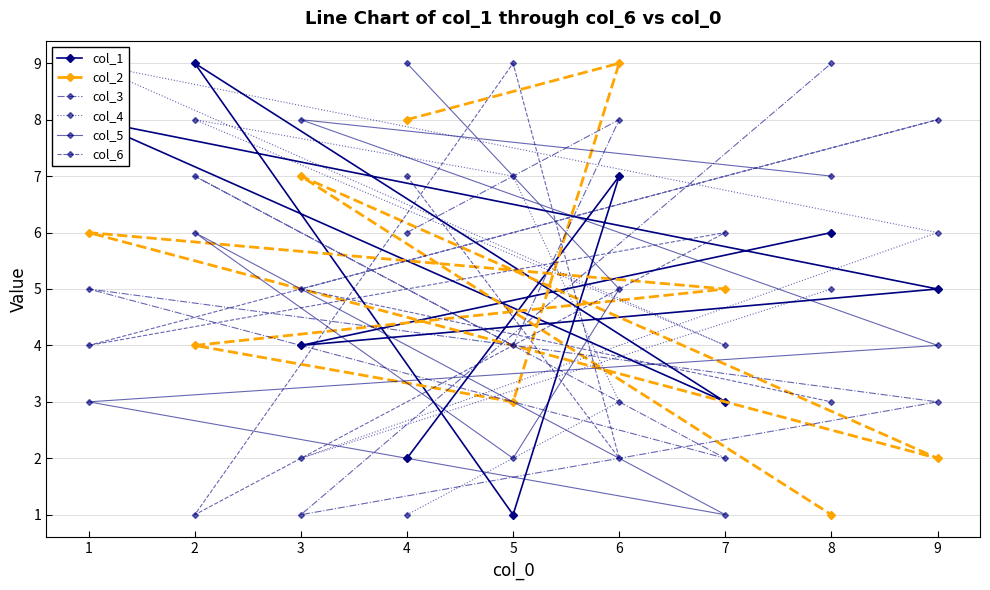

How many values in the col_5 series are below 5?

4